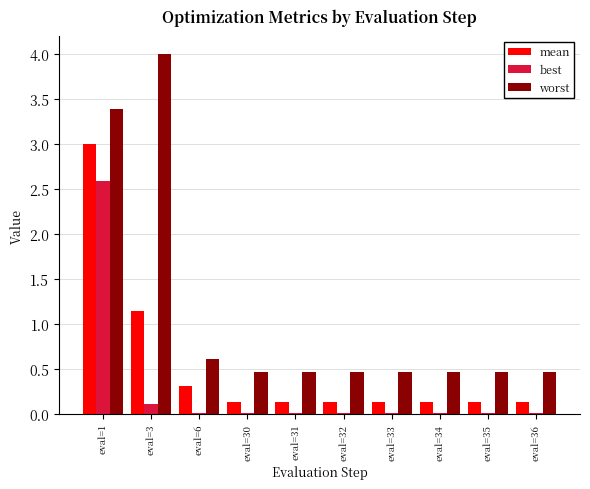

At eval=30, list the series in order from largest to smallest.

worst, mean, best